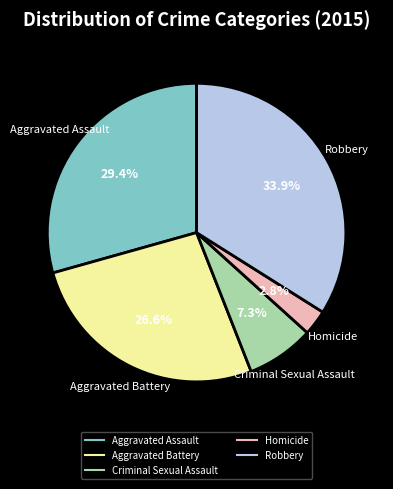

Approximately how many times larger is the value at Criminal Sexual Assault compared to Aggravated Battery?

0.3